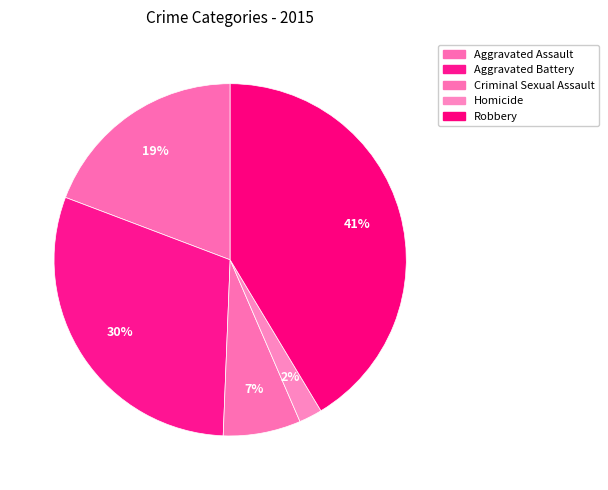

Combined, do Robbery and Aggravated Battery account for over 50%?

Yes